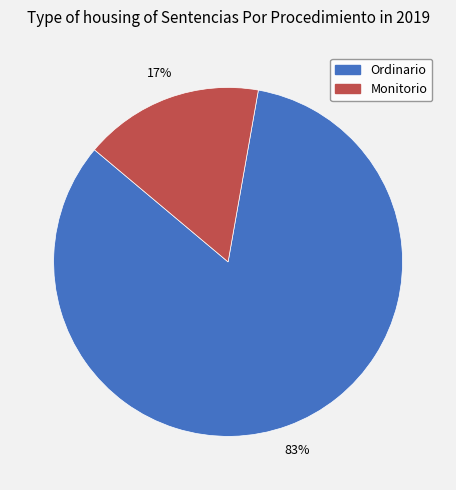

Which slice is the largest?

Ordinario